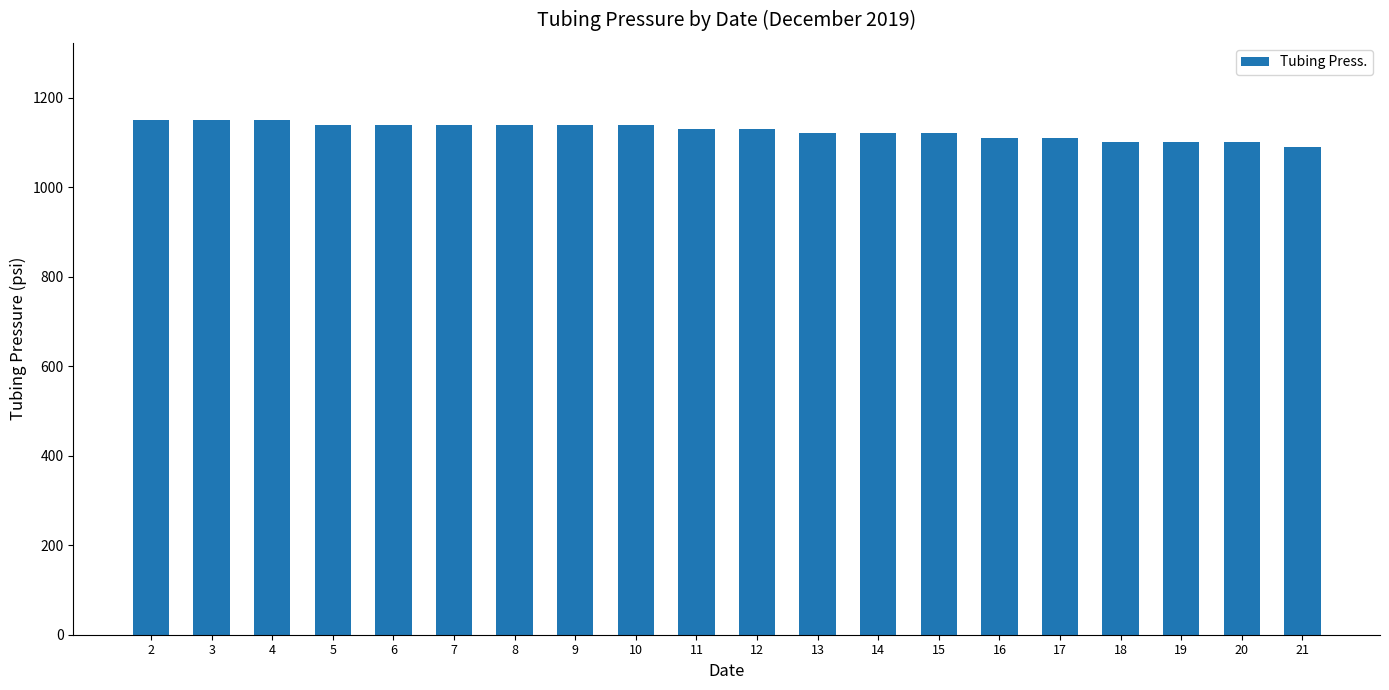

What is the value of the 12th bar from the left?

1120